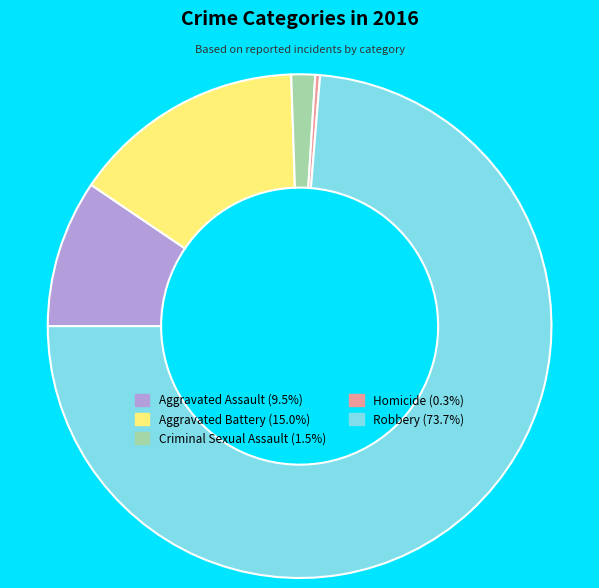

Which slice is the smallest?

Homicide